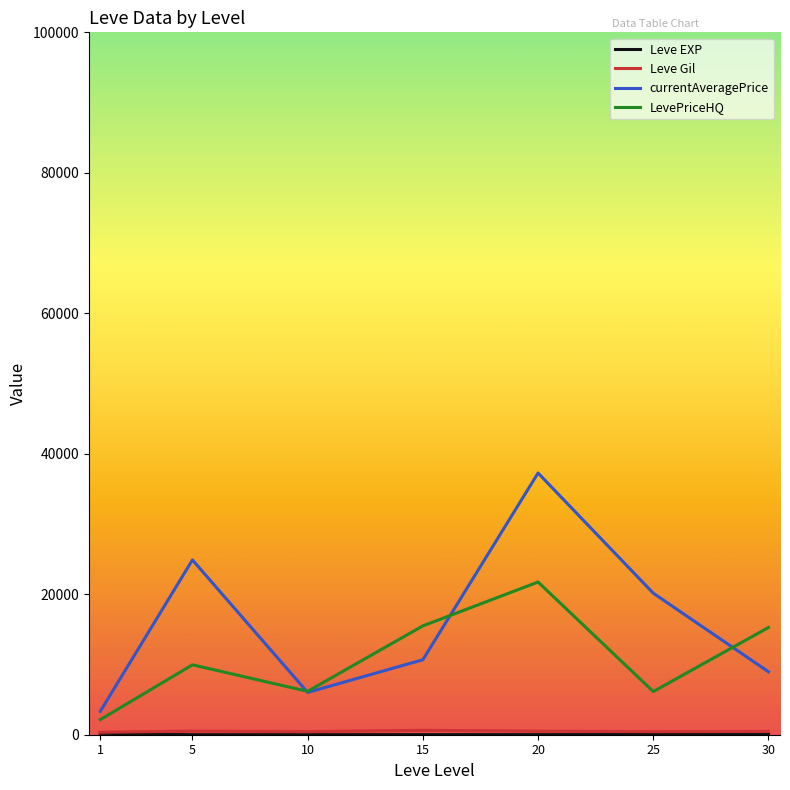

Between 1 and 10, which series saw the biggest shift?

LevePriceHQ